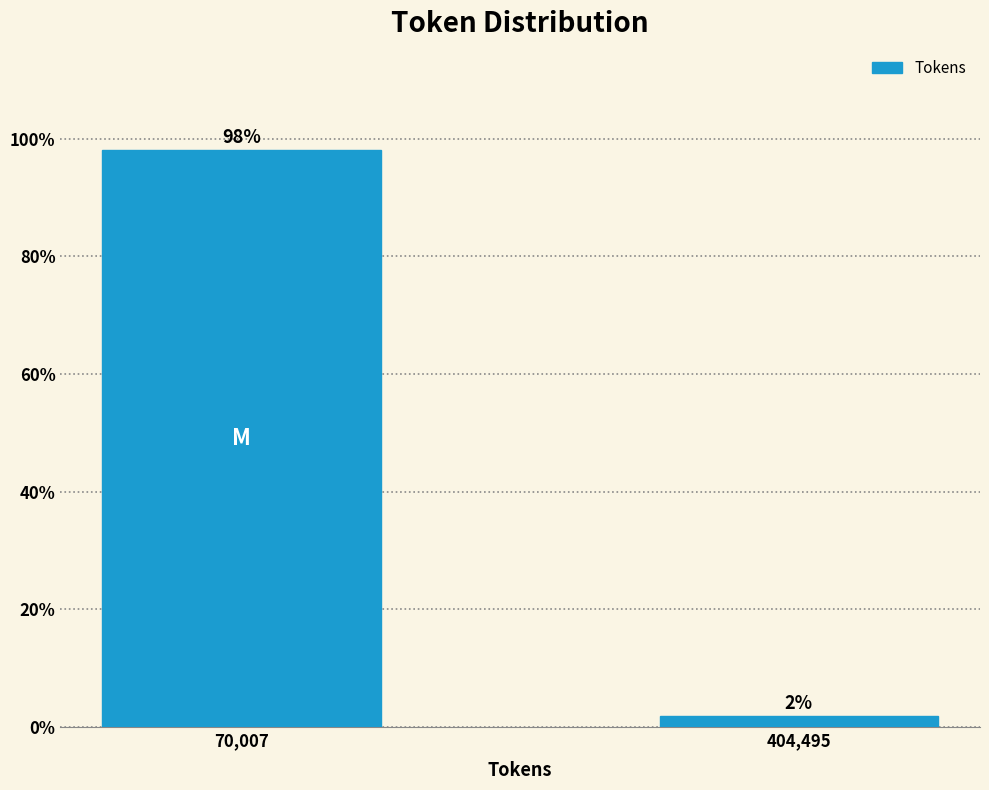

Between 70,007 and 404,495, which is larger?

70,007